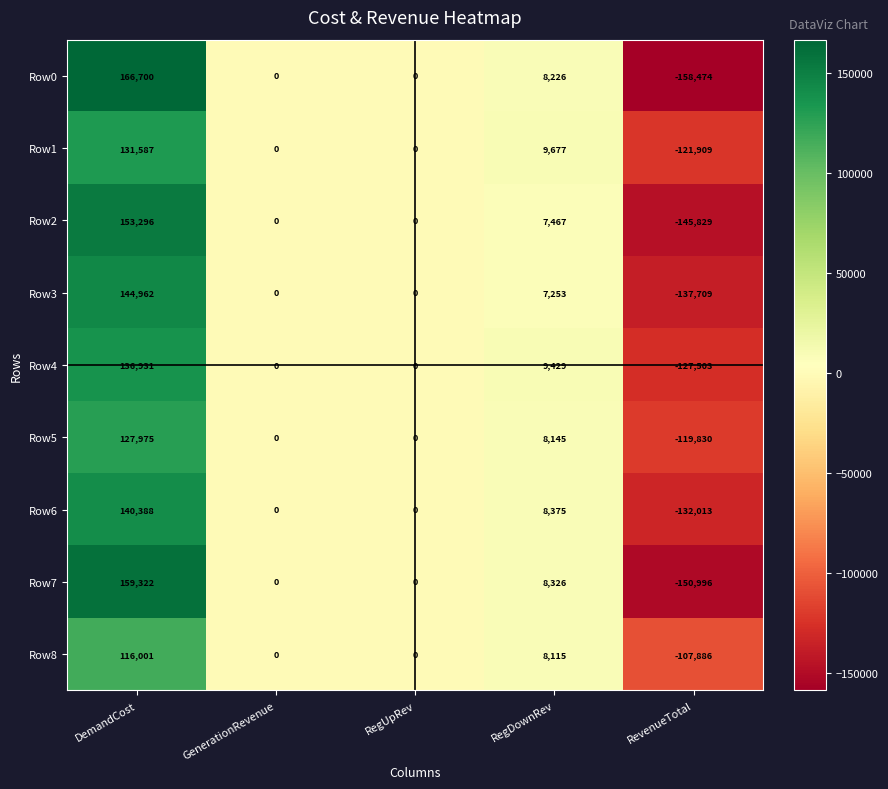

What is the total value across all series at RevenueTotal?

-1202149